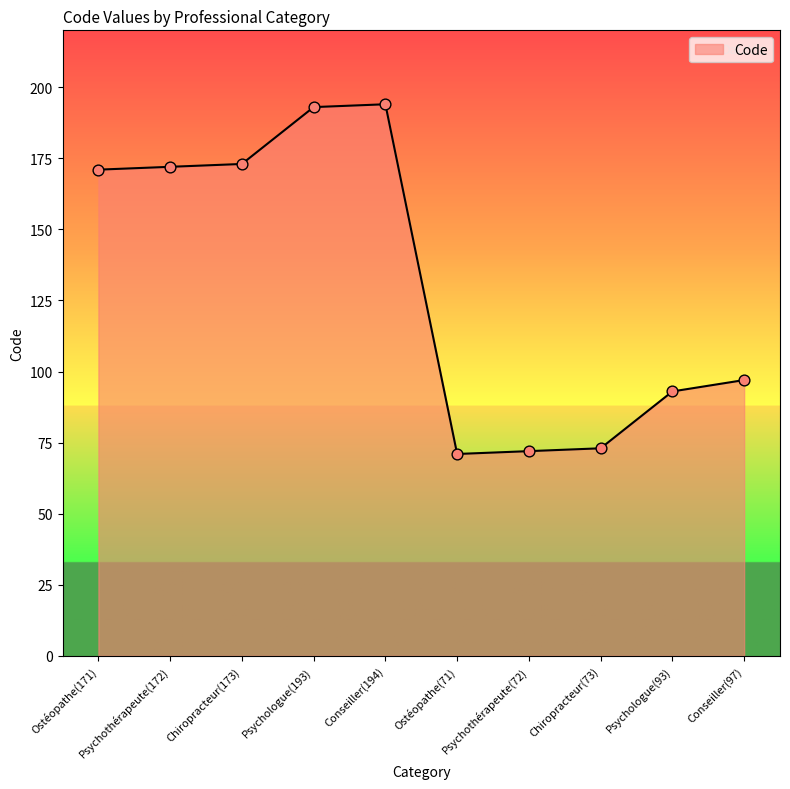

Approximately how many times larger is the value at Ostéopathe(171) compared to Chiropracteur(173)?

1.0